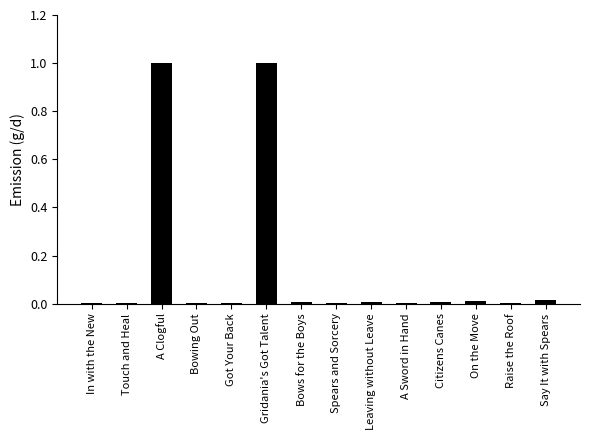

The value at Touch and Heal is 0.0. True or false?

True